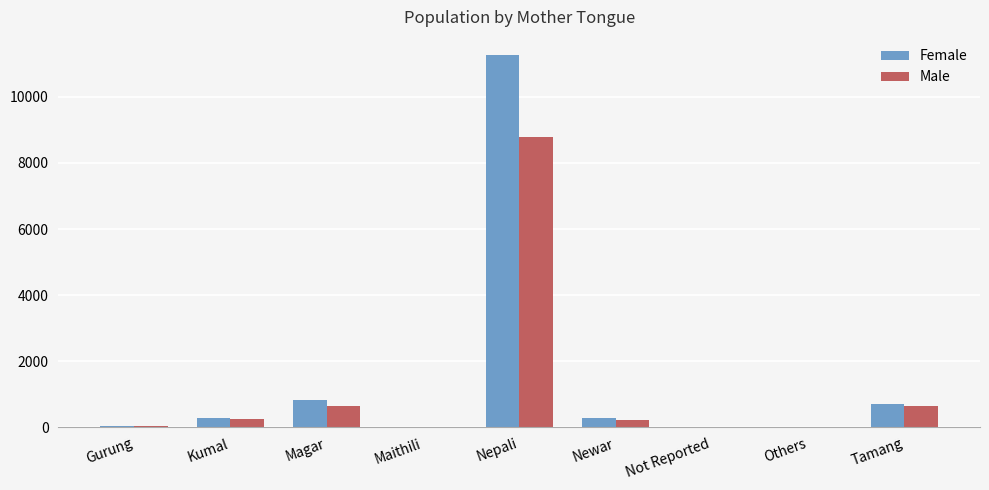

What value does the Female series have at Magar?

819